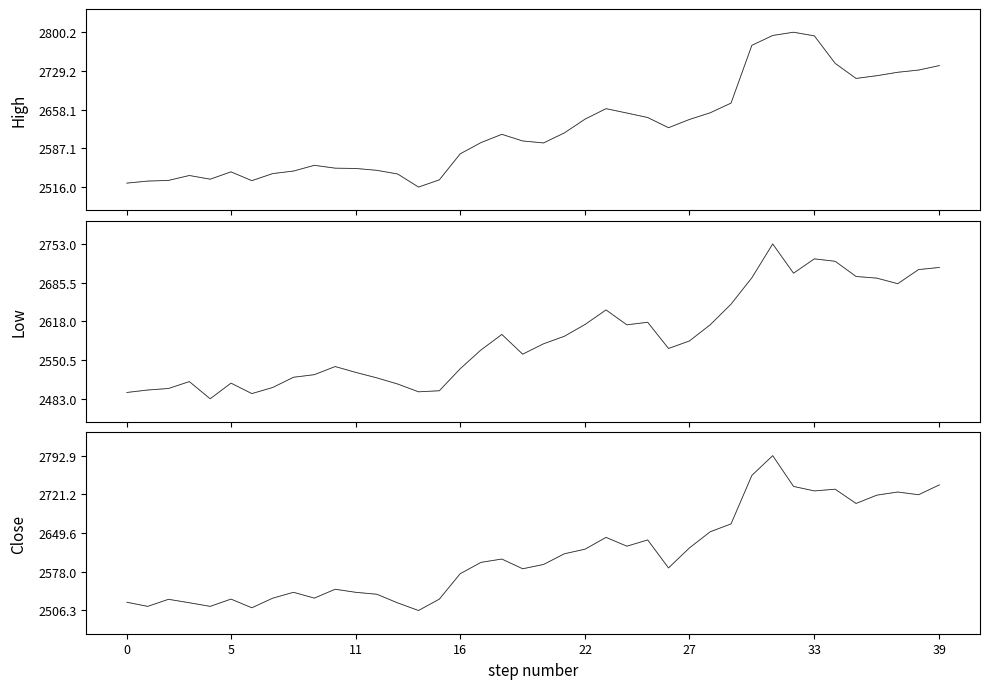

At which category is the sum across all series the highest?

31